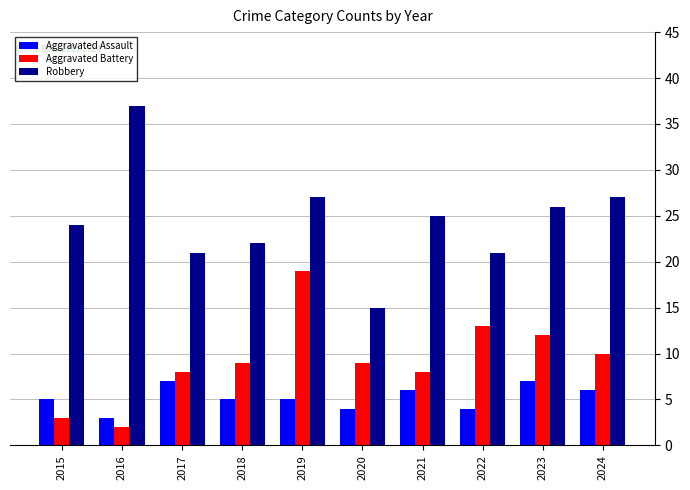

What is the value of the Robbery bar at the 3rd from the left?

21